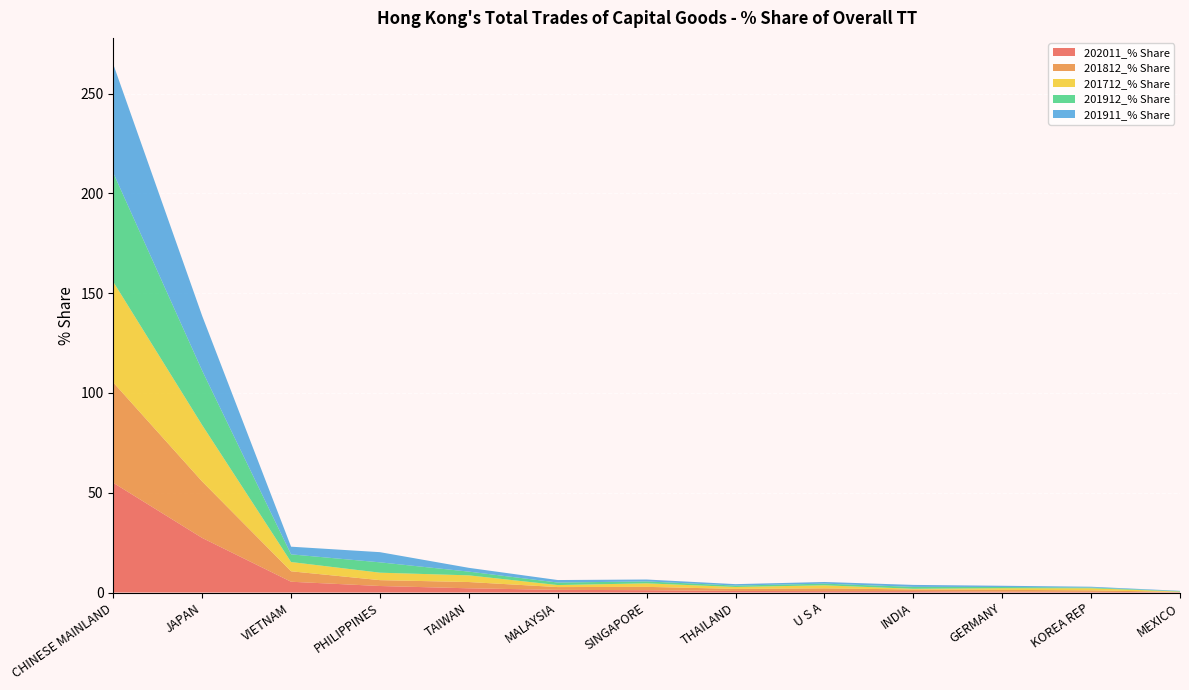

Reading right to left, what are all the values shown in this chart?

202011_% Share: 0.1	0.3	0.4	0.7	0.7	0.8	1.2	1.3	2.1	3.3	5.4	27.4	55.0
201812_% Share: 0.2	0.8	0.9	0.8	1.4	1.0	1.7	1.4	3.1	2.9	5.2	28.3	50.3
201712_% Share: 0.2	1.0	0.8	0.3	1.5	1.0	1.8	1.0	3.3	3.7	4.6	28.3	50.4
201912_% Share: 0.2	0.4	0.6	1.0	0.8	0.7	1.0	1.3	1.9	5.2	3.8	27.3	54.6
201911_% Share: 0.2	0.4	0.6	1.0	0.8	0.7	1.0	1.2	1.9	5.1	3.8	27.5	54.4